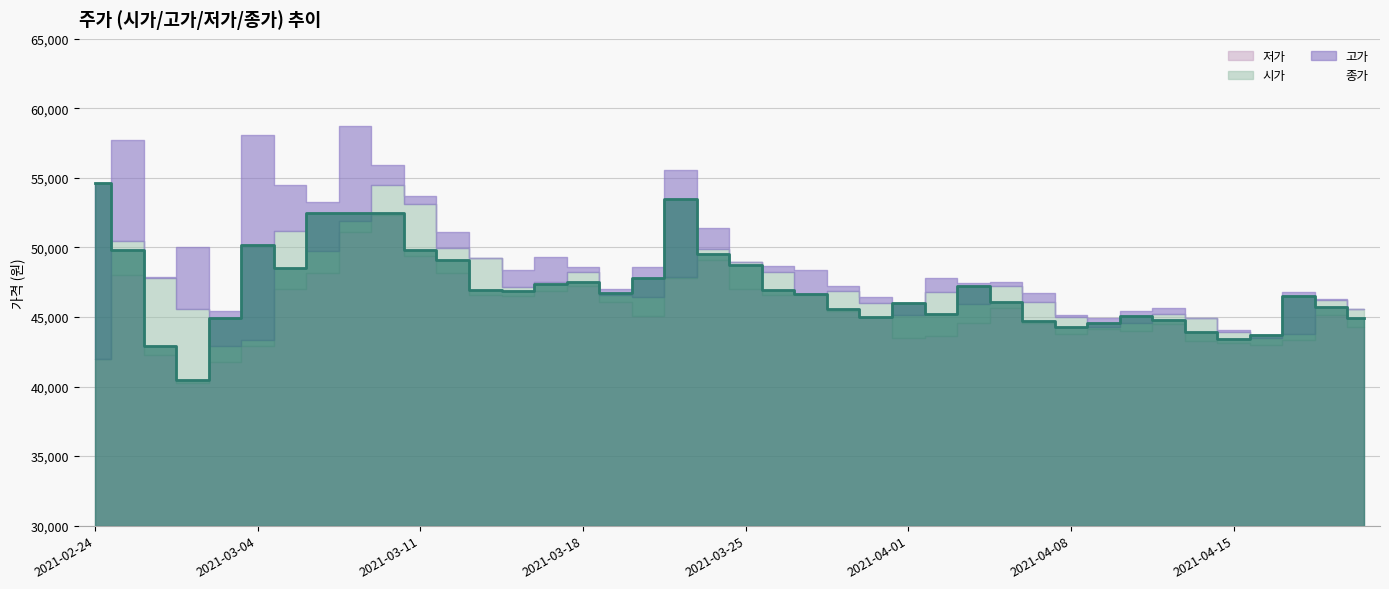

The 고가 series shows 53700 at 2021-03-11. True or false?

True